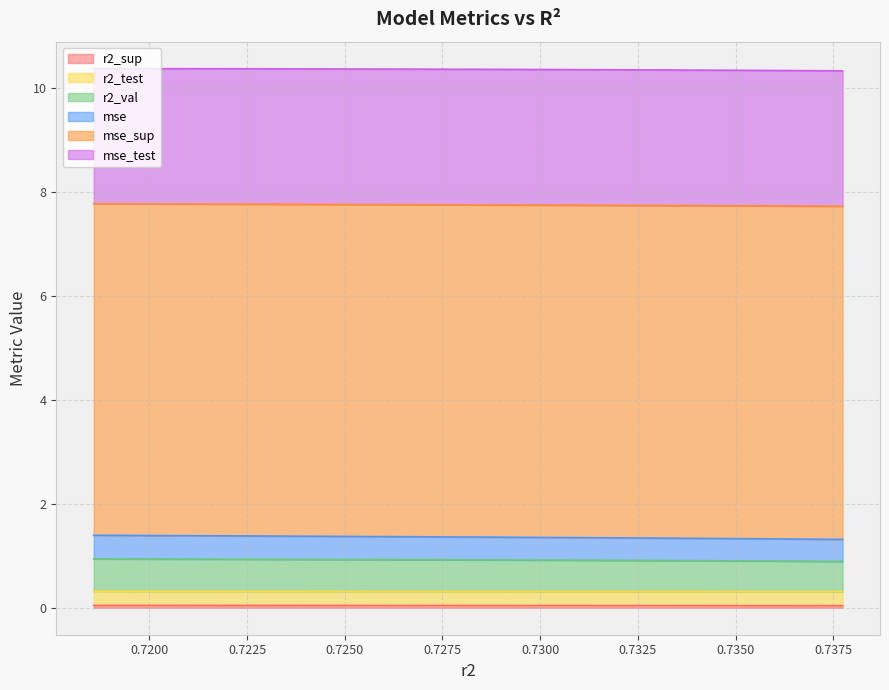

True or false: r2_sup and mse_sup intersect in this chart.

False